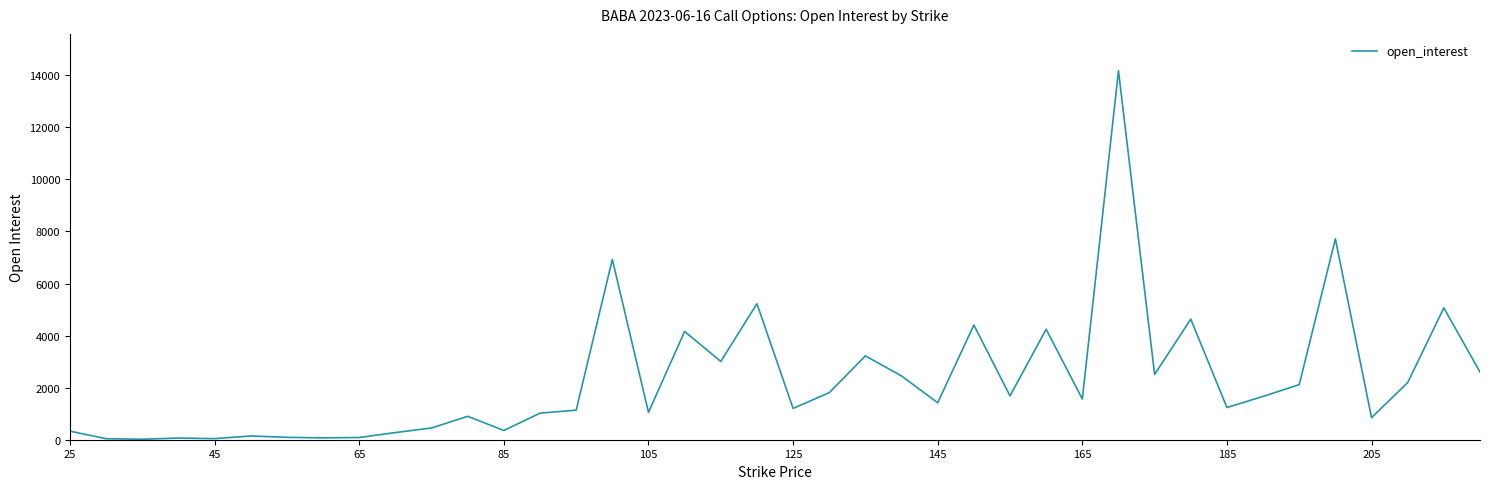

What is the difference between the maximum and minimum values?

14155